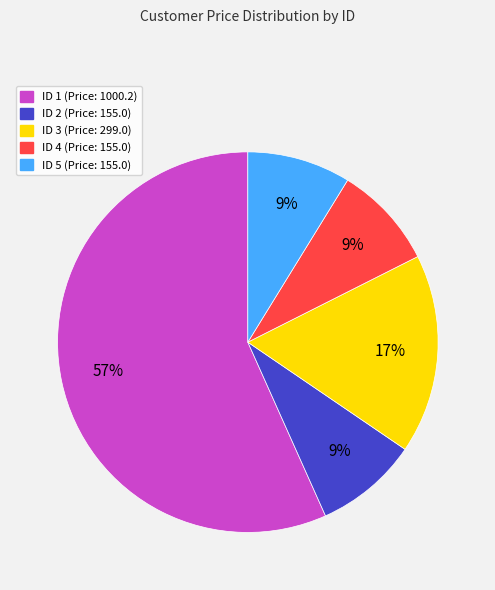

Which slice is the largest?

ID 1